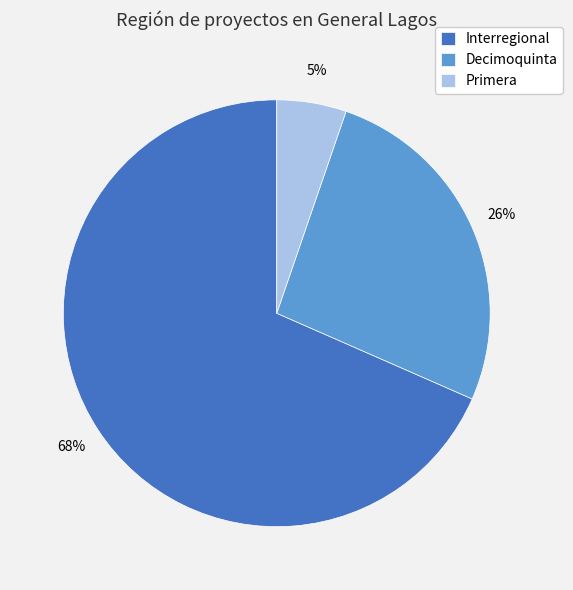

What is the largest slice in the pie chart?

Interregional